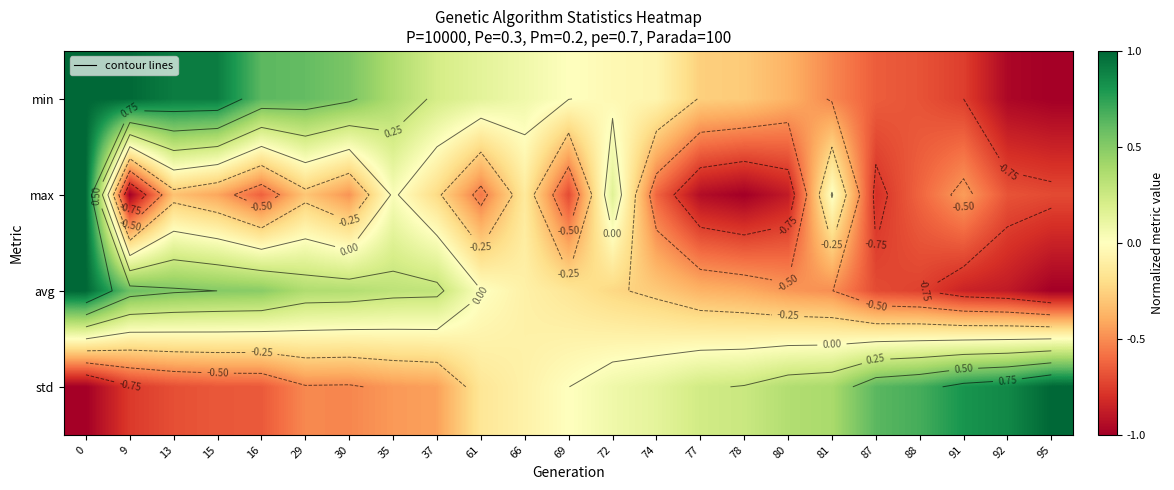

How many negative values does the std series have?

12